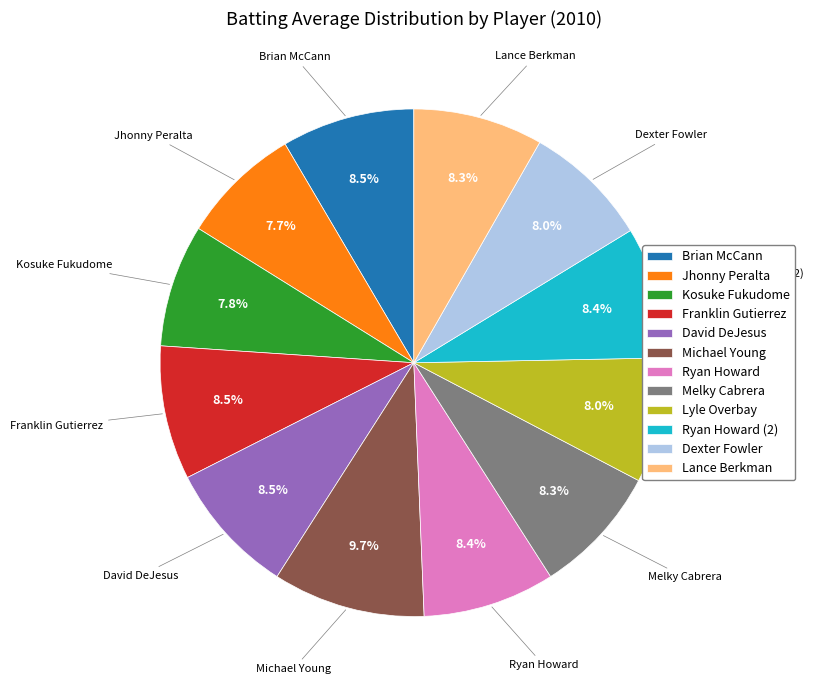

Which has a higher value, Ryan Howard or Kosuke Fukudome?

Ryan Howard